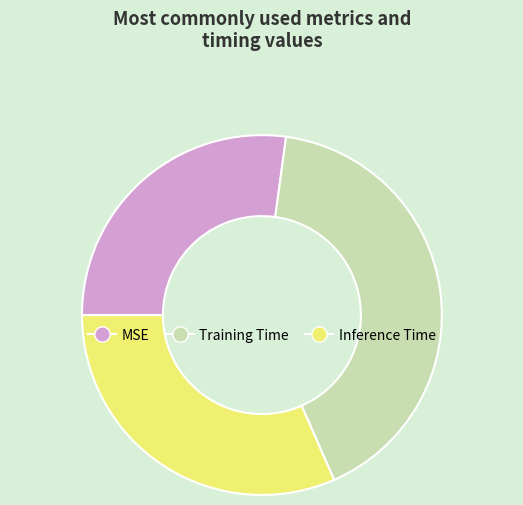

What is the smallest slice in the pie chart?

MSE